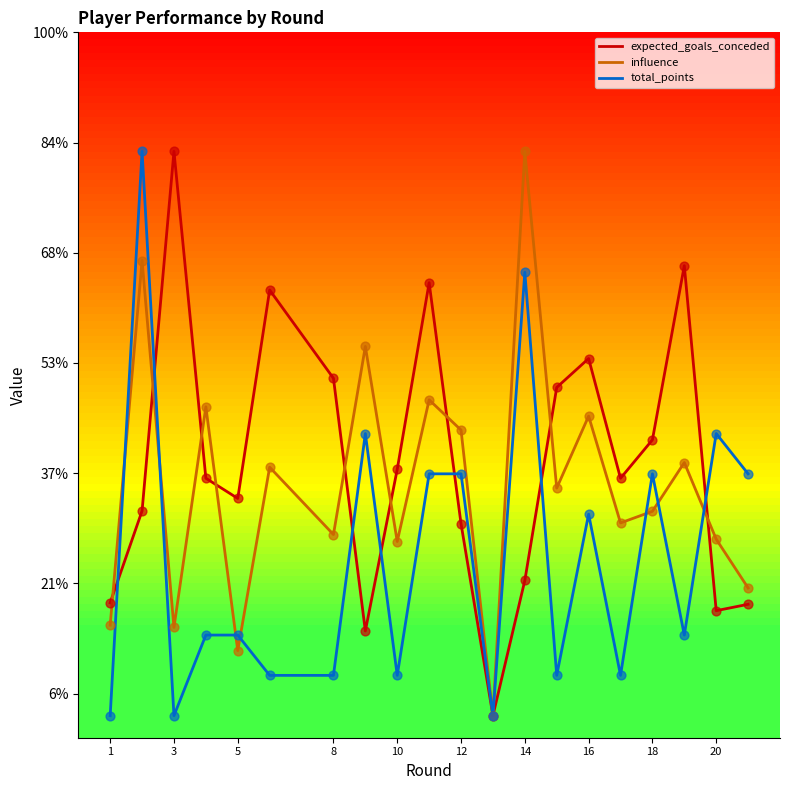

What are all the series names shown in the legend?

expected_goals_conceded, influence, total_points